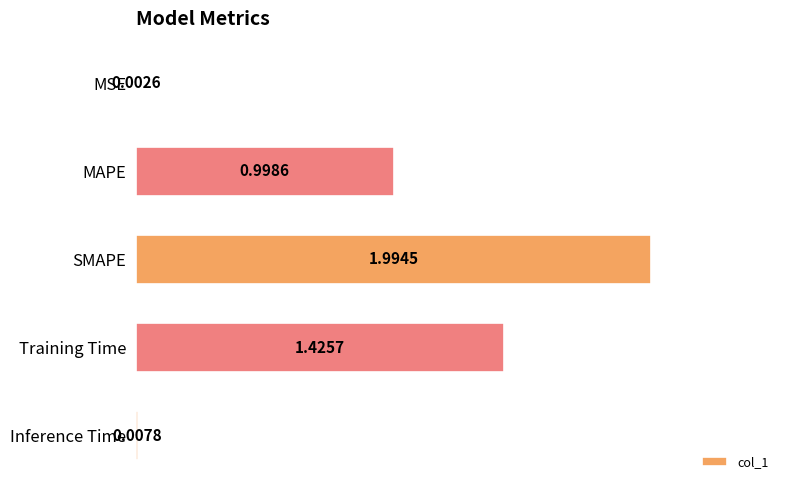

Are the bars grouped side by side (vs. stacked)?

No